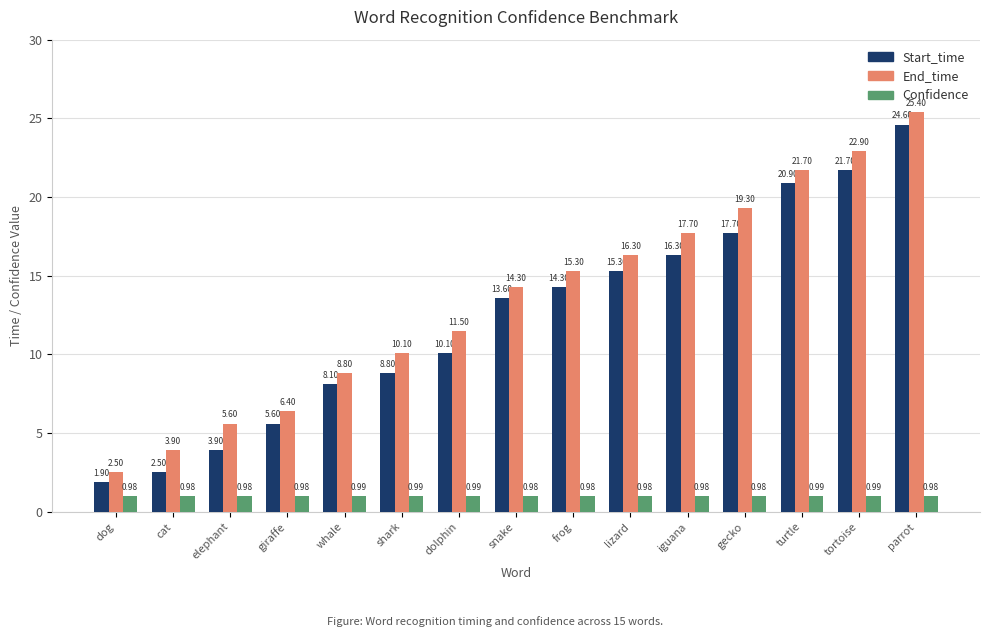

How many bars are there in total?

45